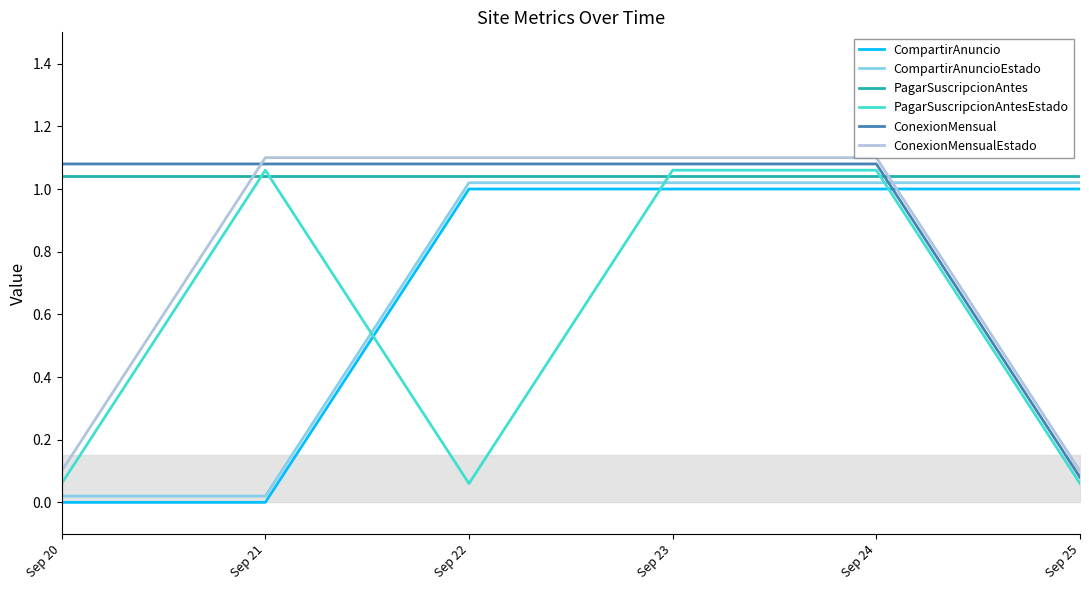

What is the difference between the maximum and minimum values in the PagarSuscripcionAntesEstado series?

1.0